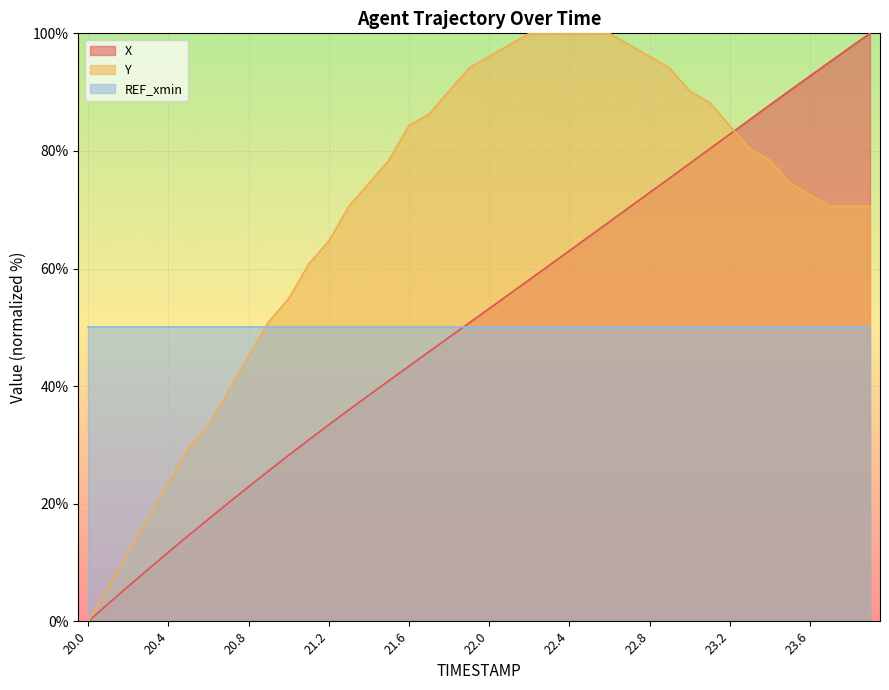

Reading left to right, what are all the values shown in this chart?

X: 20.0=0.0	20.1=3.0	20.2=6.0	20.3=8.9	20.4=11.8	20.5=14.6	20.6=17.4	20.7=20.2	20.8=22.9	20.9=25.6	21.0=28.2	21.1=30.9	21.2=33.4	21.3=36.0	21.4=38.5	21.5=40.9	21.6=43.4	21.7=45.9	21.8=48.3	21.9=50.7	22.0=53.2	22.1=55.6	22.2=58.1	22.3=60.6	22.4=63.0	22.5=65.5	22.6=68.0	22.7=70.4	22.8=72.9	22.9=75.4	23.0=77.9	23.1=80.3	23.2=82.8	23.3=85.3	23.4=87.8	23.5=90.3	23.6=92.7	23.7=95.2	23.8=97.6	23.9=100.0
Y: 20.0=0.0	20.1=5.9	20.2=11.8	20.3=17.6	20.4=23.5	20.5=29.4	20.6=33.3	20.7=39.2	20.8=45.1	20.9=51.0	21.0=54.9	21.1=60.8	21.2=64.7	21.3=70.6	21.4=74.5	21.5=78.4	21.6=84.3	21.7=86.3	21.8=90.2	21.9=94.1	22.0=96.1	22.1=98.0	22.2=100.0	22.3=100.0	22.4=100.0	22.5=100.0	22.6=100.0	22.7=98.0	22.8=96.1	22.9=94.1	23.0=90.2	23.1=88.2	23.2=84.3	23.3=80.4	23.4=78.4	23.5=74.5	23.6=72.5	23.7=70.6	23.8=70.6	23.9=70.6